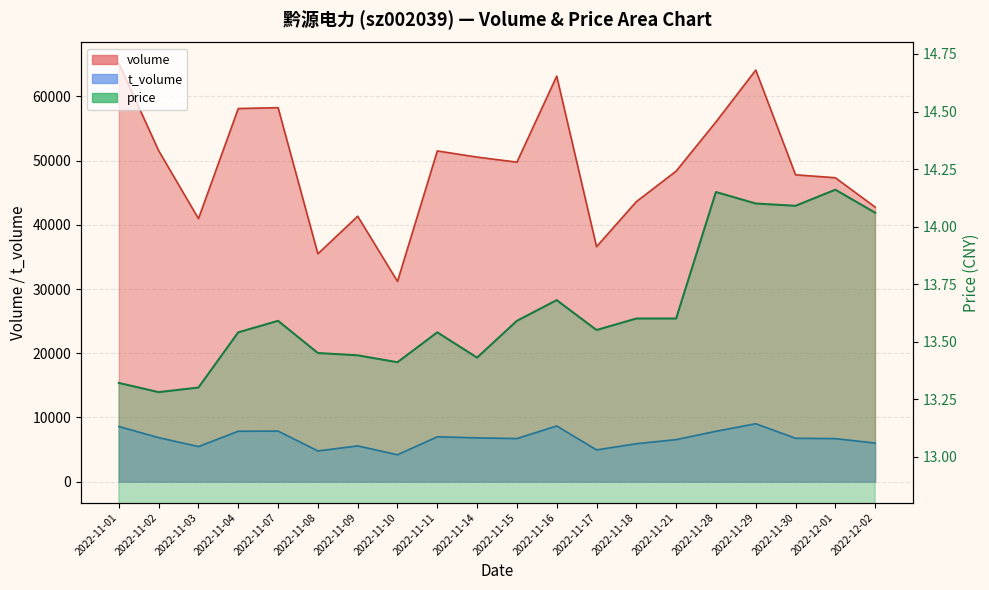

Reading left to right, extract all data points from this chart.

volume: 65145.0	51552.0	40963.0	58117.0	58251.0	35489.0	41341.0	31190.0	51511.0	50552.0	49766.0	63162.0	36599.0	43610.0	48369.0	56029.0	64108.0	47793.0	47338.0	42759.0
t_volume: 8590.0	6855.0	5463.0	7852.0	7873.0	4783.0	5567.0	4190.0	6984.0	6820.0	6710.0	8670.0	4948.0	5904.0	6547.0	7847.0	9022.0	6755.0	6703.0	6003.0
price: 13.3	13.3	13.3	13.5	13.6	13.4	13.4	13.4	13.5	13.4	13.6	13.7	13.6	13.6	13.6	14.2	14.1	14.1	14.2	14.1